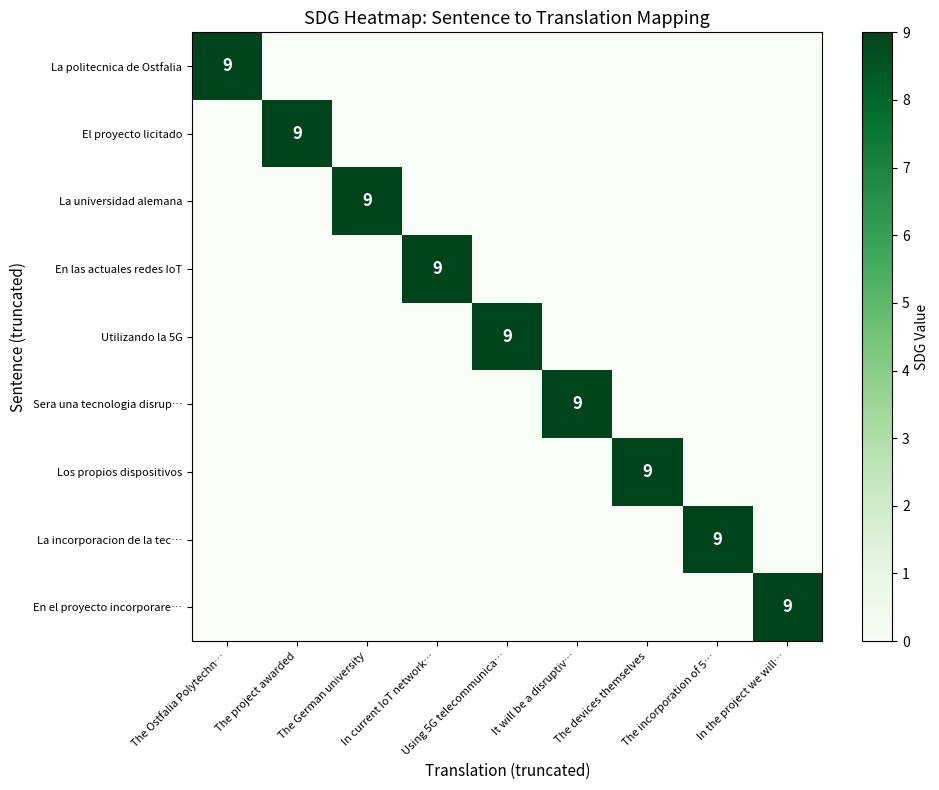

What is the spread (max minus min) of values at In current IoT network…?

9